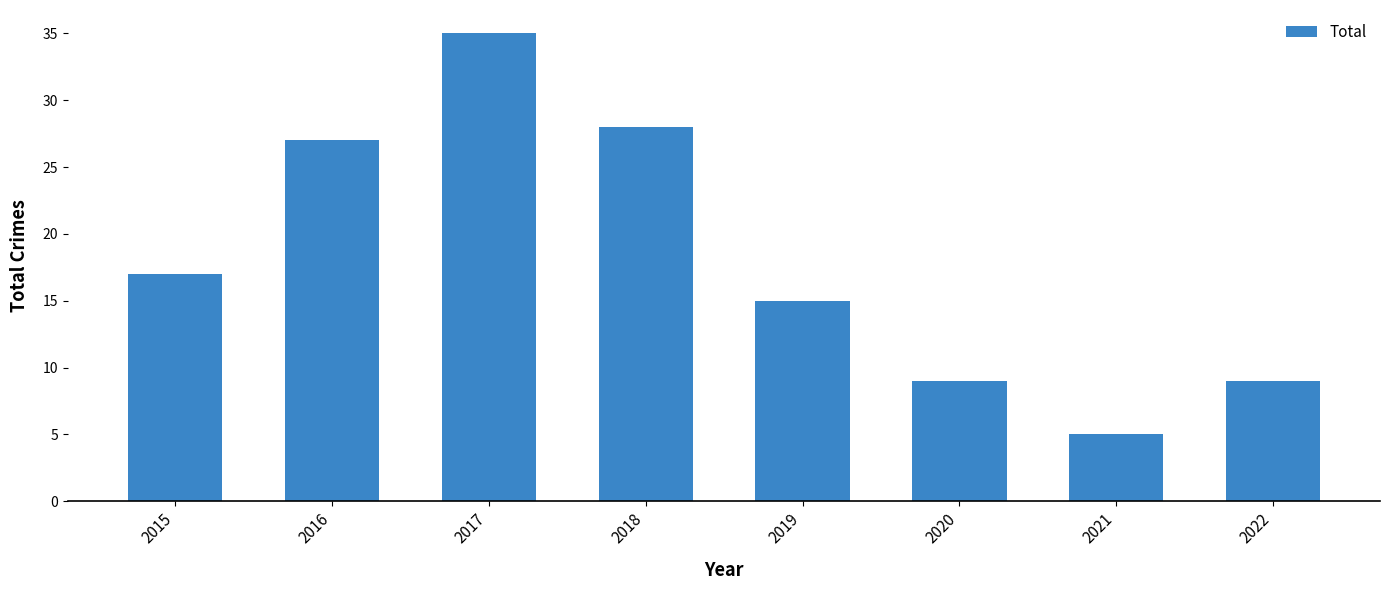

What is the difference between the values at 2017 and 2018?

7